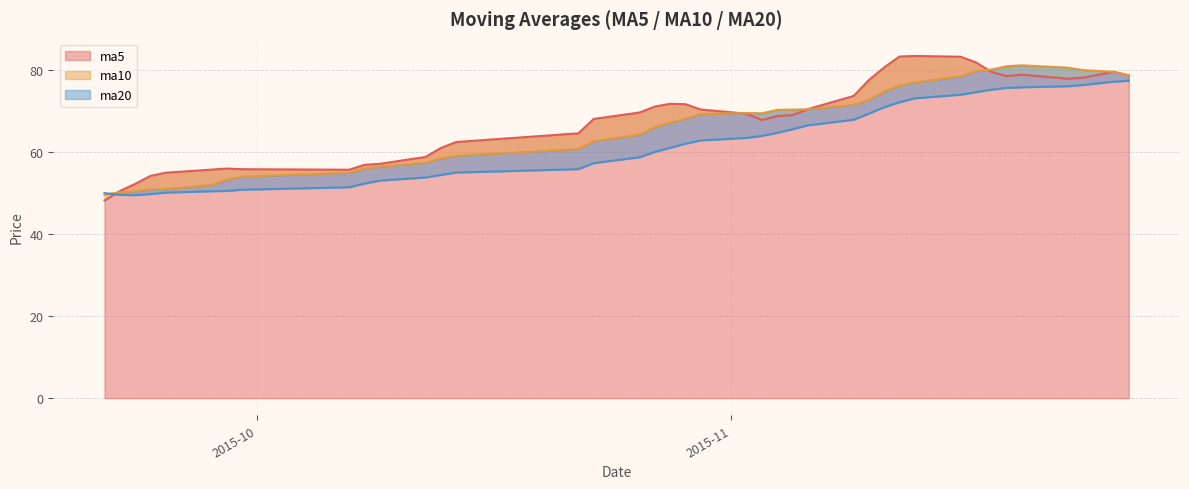

Is it true that ma10 equals 145.0 at 2015-11-19?

False